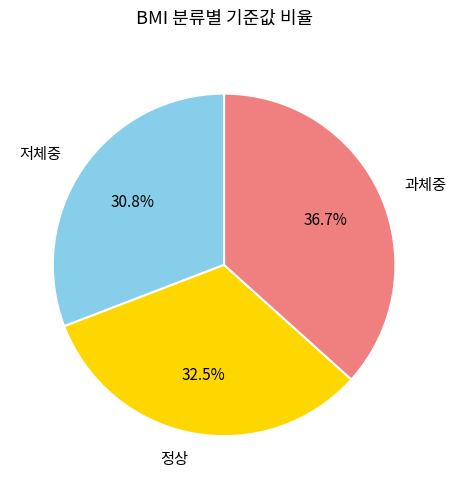

What portion of the pie excludes 과체중?

63.3%